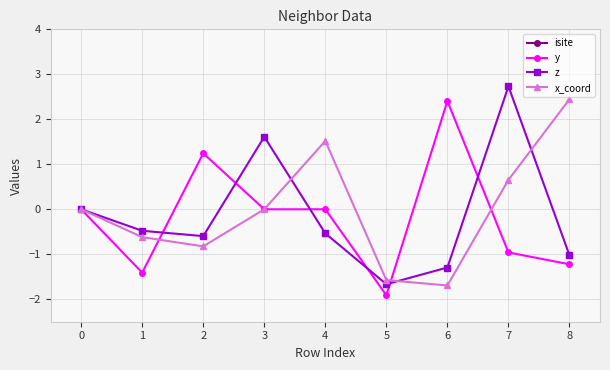

Between which two adjacent categories do z and y first intersect?

1 and 2